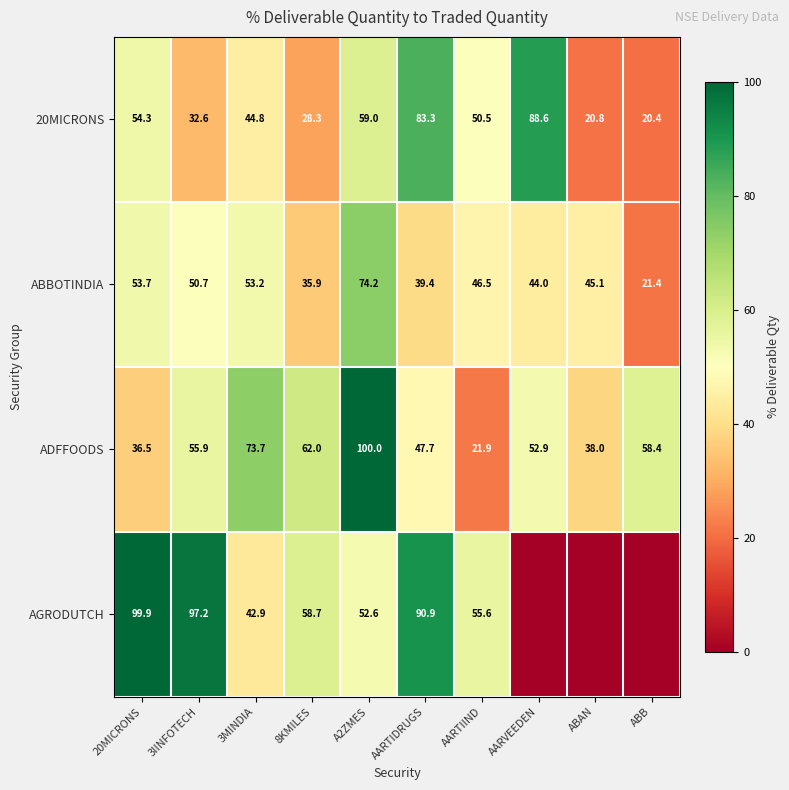

At 3MINDIA, list the series in order from largest to smallest.

ADFFOODS, ABBOTINDIA, 20MICRONS, AGRODUTCH